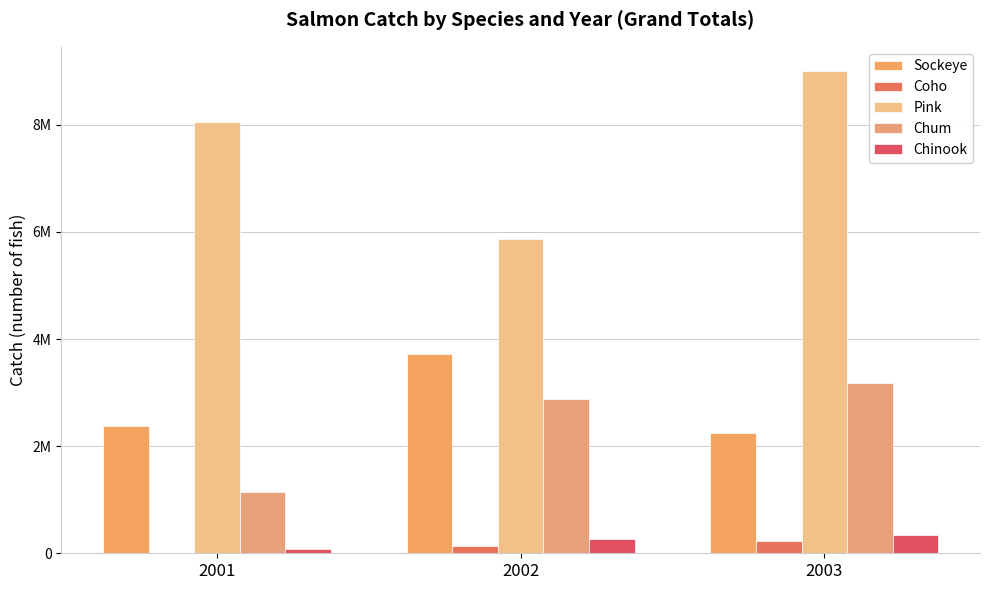

Are the bars horizontal?

No